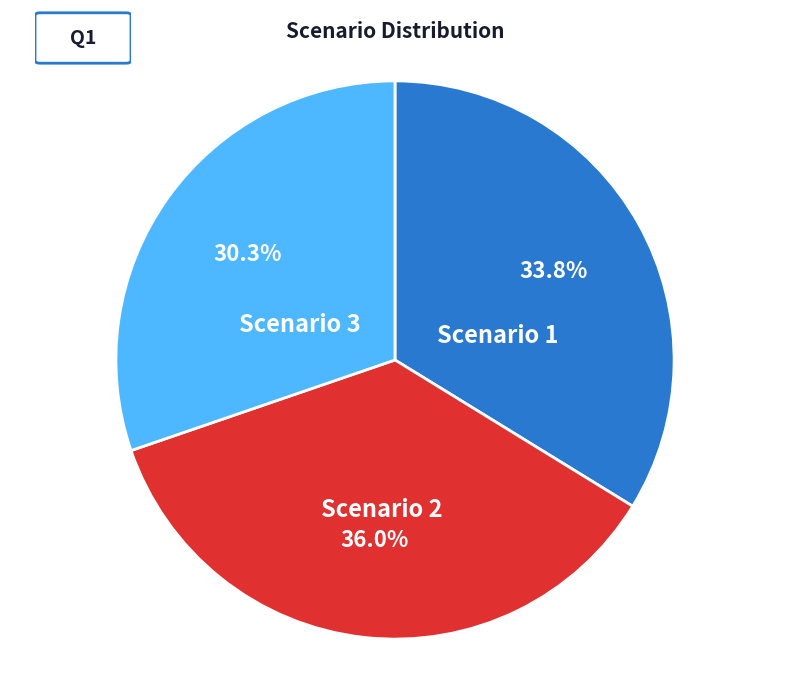

Which slice is the smallest?

Scenario 3